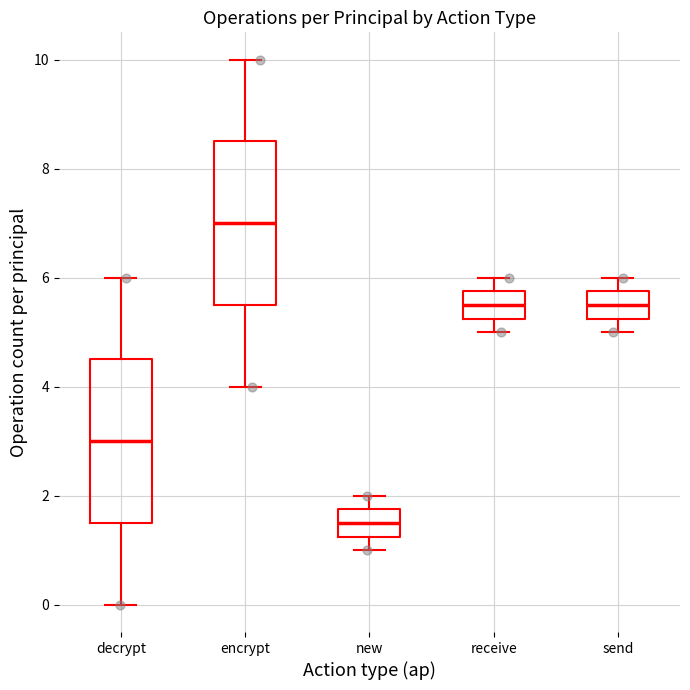

Reading left to right, read every box against the y-axis: the position of its median line, the range the box covers, and the ends of its whiskers. The values are not printed on the chart, so give them approximately, as read against the axis.

decrypt: median 3.0, box 1.6 to 4.6, whiskers 0.0 to 6.0
encrypt: median 7.0, box 5.6 to 8.6, whiskers 4.0 to 10.0
new: median 1.6, box 1.2 to 1.8, whiskers 1.0 to 2.0
receive: median 5.6, box 5.2 to 5.8, whiskers 5.0 to 6.0
send: median 5.6, box 5.2 to 5.8, whiskers 5.0 to 6.0